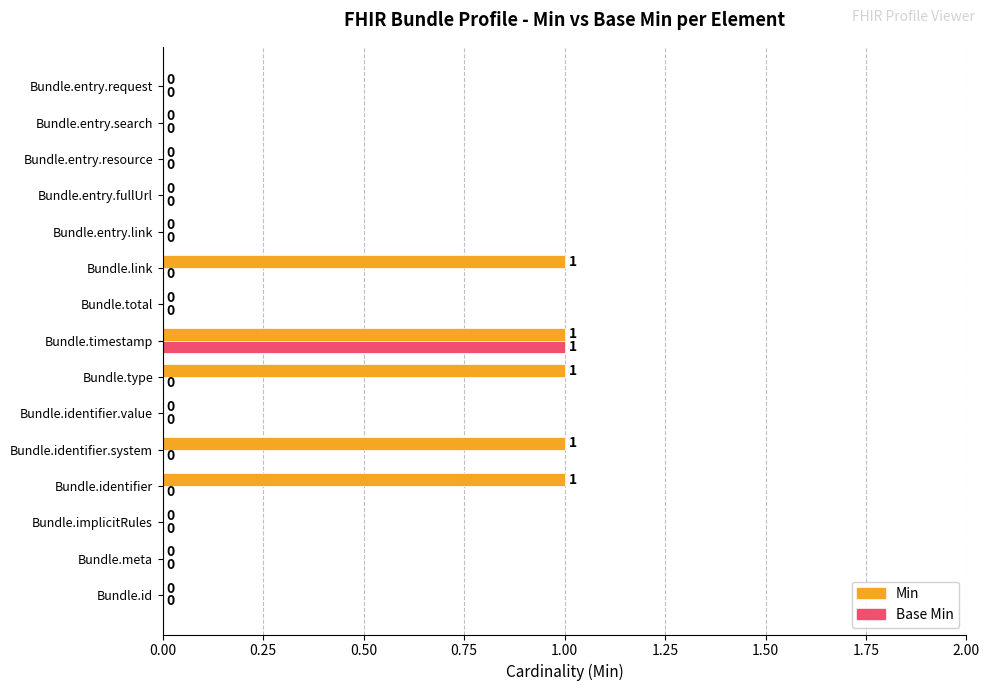

Which category has the highest value in the Base Min series?

Bundle.timestamp